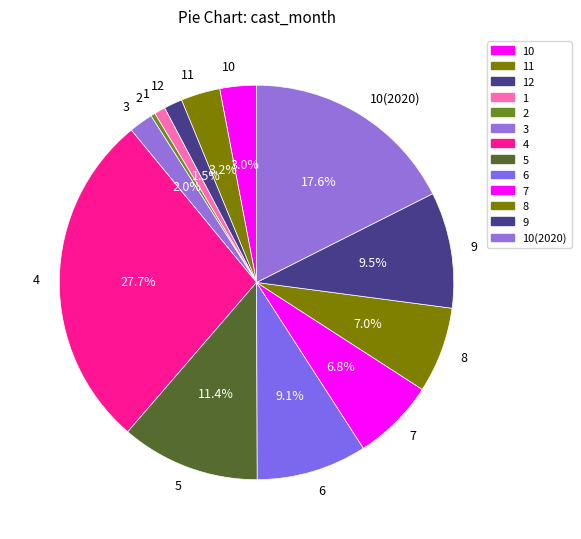

Does any single category account for the majority?

No